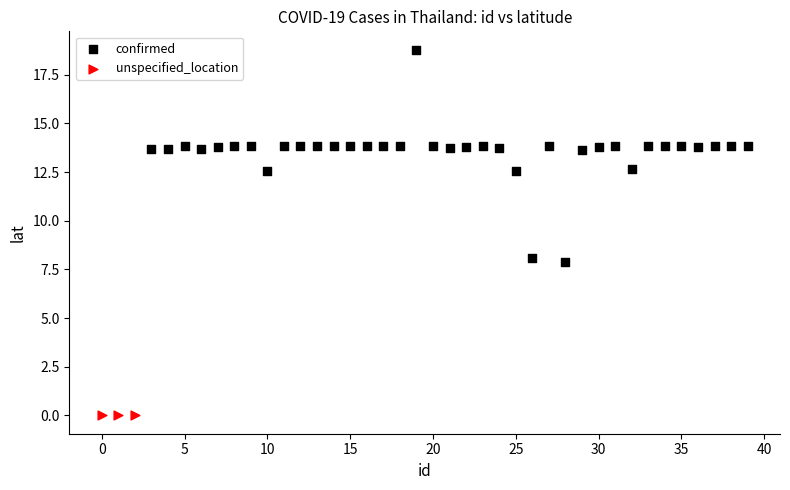

Which series contains the lowest Y value?

unspecified_location